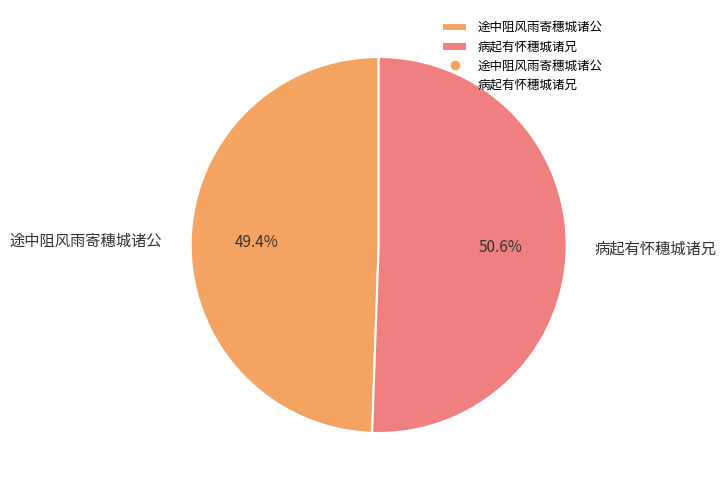

To the nearest percent, what is the combined percentage of 病起有怀穗城诸兄 and 途中阻风雨寄穗城诸公?

100%